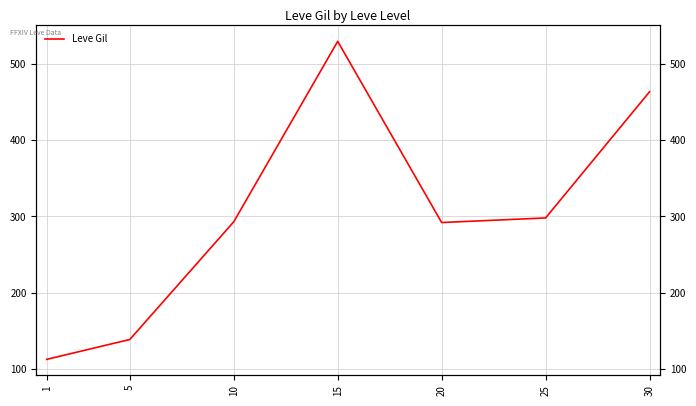

What is the change in value from 1 to 20?

+179